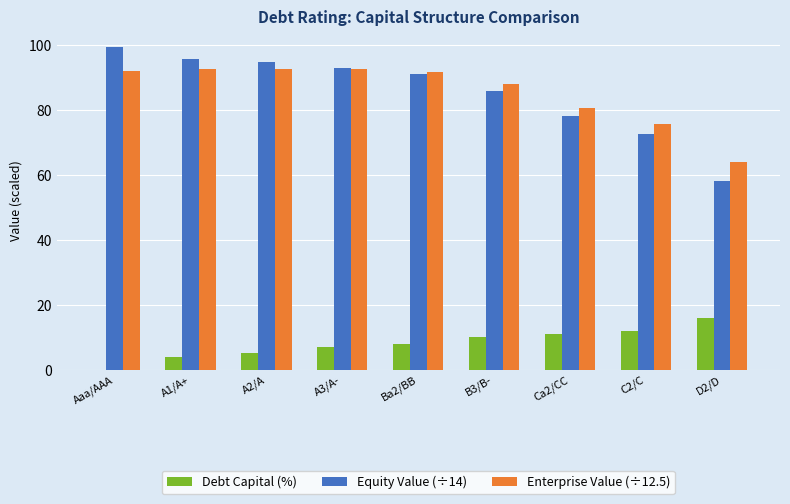

Is the value of Enterprise Value (÷12.5) at Aaa/AAA greater than the value of Equity Value (÷14) at A1/A+?

No